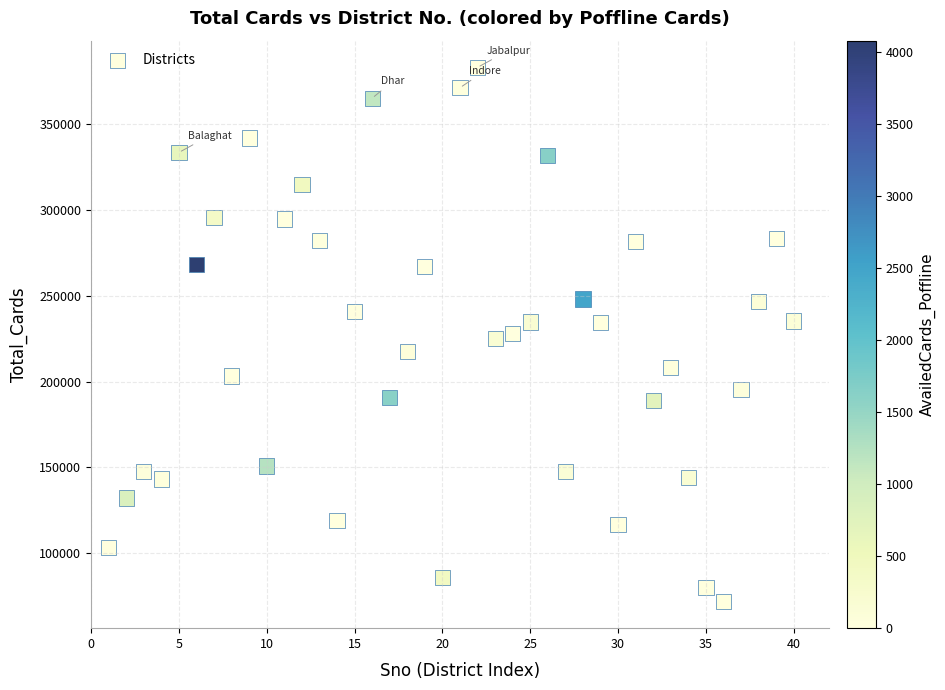

What is the range of Y values (max minus min)?

311256